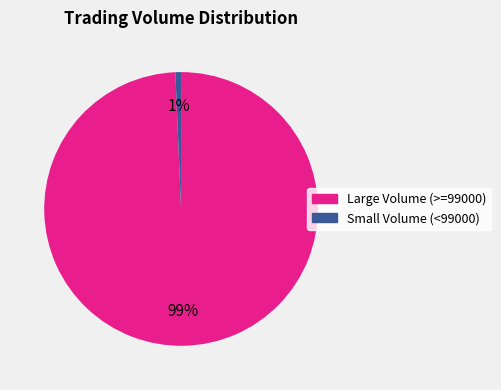

Which slice is the largest?

Large Volume (>=99000)